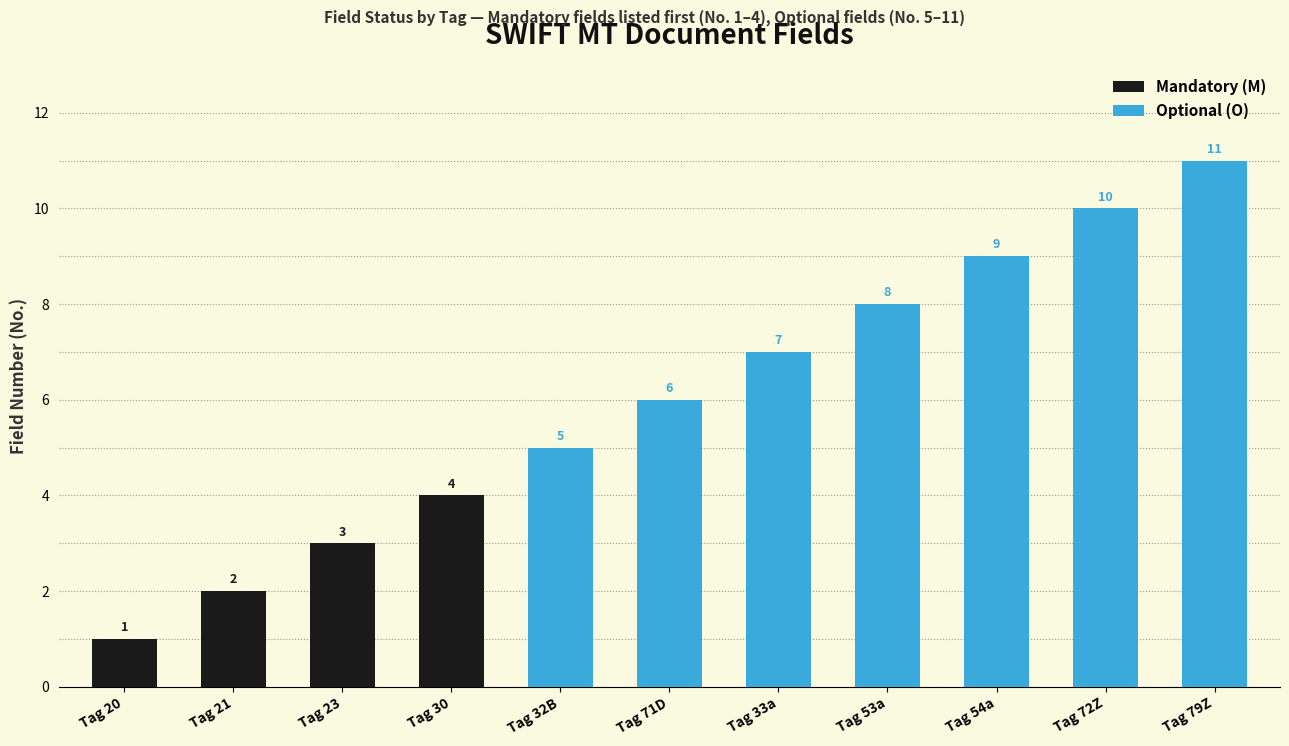

Reading right to left, list all the values displayed in this chart.

Mandatory (M): 0	0	0	0	0	0	0	4	3	2	1
Optional (O): 11	10	9	8	7	6	5	0	0	0	0